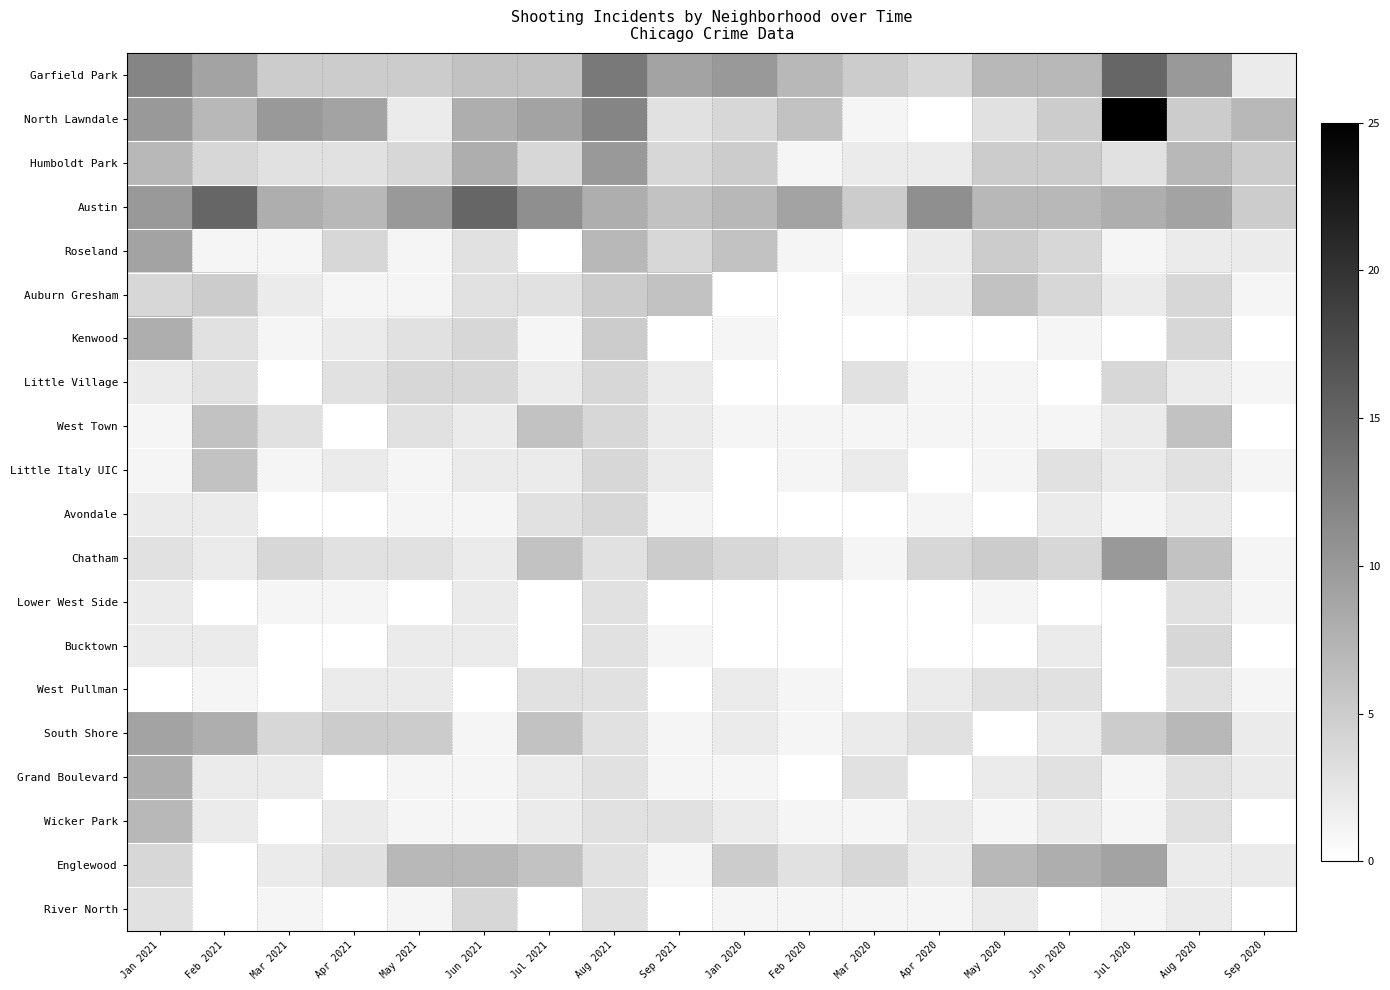

Reading left to right, transcribe all the data shown in this chart.

Garfield Park: Jan 2021=12	Feb 2021=9	Mar 2021=5	Apr 2021=5	May 2021=5	Jun 2021=6	Jul 2021=6	Aug 2021=13	Sep 2021=9	Jan 2020=10	Feb 2020=7	Mar 2020=5	Apr 2020=4	May 2020=7	Jun 2020=7	Jul 2020=15	Aug 2020=10	Sep 2020=2
North Lawndale: Jan 2021=10	Feb 2021=7	Mar 2021=10	Apr 2021=9	May 2021=2	Jun 2021=8	Jul 2021=9	Aug 2021=12	Sep 2021=3	Jan 2020=4	Feb 2020=6	Mar 2020=1	Apr 2020=0	May 2020=3	Jun 2020=5	Jul 2020=25	Aug 2020=5	Sep 2020=7
Humboldt Park: Jan 2021=7	Feb 2021=4	Mar 2021=3	Apr 2021=3	May 2021=4	Jun 2021=8	Jul 2021=4	Aug 2021=10	Sep 2021=4	Jan 2020=5	Feb 2020=1	Mar 2020=2	Apr 2020=2	May 2020=5	Jun 2020=5	Jul 2020=3	Aug 2020=7	Sep 2020=5
Austin: Jan 2021=10	Feb 2021=15	Mar 2021=8	Apr 2021=7	May 2021=10	Jun 2021=15	Jul 2021=11	Aug 2021=8	Sep 2021=6	Jan 2020=7	Feb 2020=9	Mar 2020=5	Apr 2020=11	May 2020=7	Jun 2020=7	Jul 2020=8	Aug 2020=9	Sep 2020=5
Roseland: Jan 2021=9	Feb 2021=1	Mar 2021=1	Apr 2021=4	May 2021=1	Jun 2021=3	Jul 2021=0	Aug 2021=7	Sep 2021=4	Jan 2020=6	Feb 2020=1	Mar 2020=0	Apr 2020=2	May 2020=5	Jun 2020=4	Jul 2020=1	Aug 2020=2	Sep 2020=2
Auburn Gresham: Jan 2021=4	Feb 2021=5	Mar 2021=2	Apr 2021=1	May 2021=1	Jun 2021=3	Jul 2021=3	Aug 2021=5	Sep 2021=6	Jan 2020=0	Feb 2020=0	Mar 2020=1	Apr 2020=2	May 2020=6	Jun 2020=4	Jul 2020=2	Aug 2020=4	Sep 2020=1
Kenwood: Jan 2021=8	Feb 2021=3	Mar 2021=1	Apr 2021=2	May 2021=3	Jun 2021=4	Jul 2021=1	Aug 2021=5	Sep 2021=0	Jan 2020=1	Feb 2020=0	Mar 2020=0	Apr 2020=0	May 2020=0	Jun 2020=1	Jul 2020=0	Aug 2020=4	Sep 2020=0
Little Village: Jan 2021=2	Feb 2021=3	Mar 2021=0	Apr 2021=3	May 2021=4	Jun 2021=4	Jul 2021=2	Aug 2021=4	Sep 2021=2	Jan 2020=0	Feb 2020=0	Mar 2020=3	Apr 2020=1	May 2020=1	Jun 2020=0	Jul 2020=4	Aug 2020=2	Sep 2020=1
West Town: Jan 2021=1	Feb 2021=6	Mar 2021=3	Apr 2021=0	May 2021=3	Jun 2021=2	Jul 2021=6	Aug 2021=4	Sep 2021=2	Jan 2020=1	Feb 2020=1	Mar 2020=1	Apr 2020=1	May 2020=1	Jun 2020=1	Jul 2020=2	Aug 2020=6	Sep 2020=0
Little Italy UIC: Jan 2021=1	Feb 2021=6	Mar 2021=1	Apr 2021=2	May 2021=1	Jun 2021=2	Jul 2021=2	Aug 2021=4	Sep 2021=2	Jan 2020=0	Feb 2020=1	Mar 2020=2	Apr 2020=0	May 2020=1	Jun 2020=3	Jul 2020=2	Aug 2020=3	Sep 2020=1
Avondale: Jan 2021=2	Feb 2021=2	Mar 2021=0	Apr 2021=0	May 2021=1	Jun 2021=1	Jul 2021=3	Aug 2021=4	Sep 2021=1	Jan 2020=0	Feb 2020=0	Mar 2020=0	Apr 2020=1	May 2020=0	Jun 2020=2	Jul 2020=1	Aug 2020=2	Sep 2020=0
Chatham: Jan 2021=3	Feb 2021=2	Mar 2021=4	Apr 2021=3	May 2021=3	Jun 2021=2	Jul 2021=6	Aug 2021=3	Sep 2021=5	Jan 2020=4	Feb 2020=3	Mar 2020=1	Apr 2020=4	May 2020=5	Jun 2020=4	Jul 2020=10	Aug 2020=6	Sep 2020=1
Lower West Side: Jan 2021=2	Feb 2021=0	Mar 2021=1	Apr 2021=1	May 2021=0	Jun 2021=2	Jul 2021=0	Aug 2021=3	Sep 2021=0	Jan 2020=0	Feb 2020=0	Mar 2020=0	Apr 2020=0	May 2020=1	Jun 2020=0	Jul 2020=0	Aug 2020=3	Sep 2020=1
Bucktown: Jan 2021=2	Feb 2021=2	Mar 2021=0	Apr 2021=0	May 2021=2	Jun 2021=2	Jul 2021=0	Aug 2021=3	Sep 2021=1	Jan 2020=0	Feb 2020=0	Mar 2020=0	Apr 2020=0	May 2020=0	Jun 2020=2	Jul 2020=0	Aug 2020=4	Sep 2020=0
West Pullman: Jan 2021=0	Feb 2021=1	Mar 2021=0	Apr 2021=2	May 2021=2	Jun 2021=0	Jul 2021=3	Aug 2021=3	Sep 2021=0	Jan 2020=2	Feb 2020=1	Mar 2020=0	Apr 2020=2	May 2020=3	Jun 2020=3	Jul 2020=0	Aug 2020=3	Sep 2020=1
South Shore: Jan 2021=9	Feb 2021=8	Mar 2021=4	Apr 2021=5	May 2021=5	Jun 2021=1	Jul 2021=6	Aug 2021=3	Sep 2021=1	Jan 2020=2	Feb 2020=1	Mar 2020=2	Apr 2020=3	May 2020=0	Jun 2020=2	Jul 2020=5	Aug 2020=7	Sep 2020=2
Grand Boulevard: Jan 2021=8	Feb 2021=2	Mar 2021=2	Apr 2021=0	May 2021=1	Jun 2021=1	Jul 2021=2	Aug 2021=3	Sep 2021=1	Jan 2020=1	Feb 2020=0	Mar 2020=3	Apr 2020=0	May 2020=2	Jun 2020=3	Jul 2020=1	Aug 2020=3	Sep 2020=2
Wicker Park: Jan 2021=7	Feb 2021=2	Mar 2021=0	Apr 2021=2	May 2021=1	Jun 2021=1	Jul 2021=2	Aug 2021=3	Sep 2021=3	Jan 2020=2	Feb 2020=1	Mar 2020=1	Apr 2020=2	May 2020=1	Jun 2020=2	Jul 2020=1	Aug 2020=3	Sep 2020=0
Englewood: Jan 2021=4	Feb 2021=0	Mar 2021=2	Apr 2021=3	May 2021=7	Jun 2021=7	Jul 2021=6	Aug 2021=3	Sep 2021=1	Jan 2020=5	Feb 2020=3	Mar 2020=4	Apr 2020=2	May 2020=7	Jun 2020=8	Jul 2020=9	Aug 2020=2	Sep 2020=2
River North: Jan 2021=3	Feb 2021=0	Mar 2021=1	Apr 2021=0	May 2021=1	Jun 2021=4	Jul 2021=0	Aug 2021=3	Sep 2021=0	Jan 2020=1	Feb 2020=1	Mar 2020=1	Apr 2020=1	May 2020=2	Jun 2020=0	Jul 2020=1	Aug 2020=2	Sep 2020=0